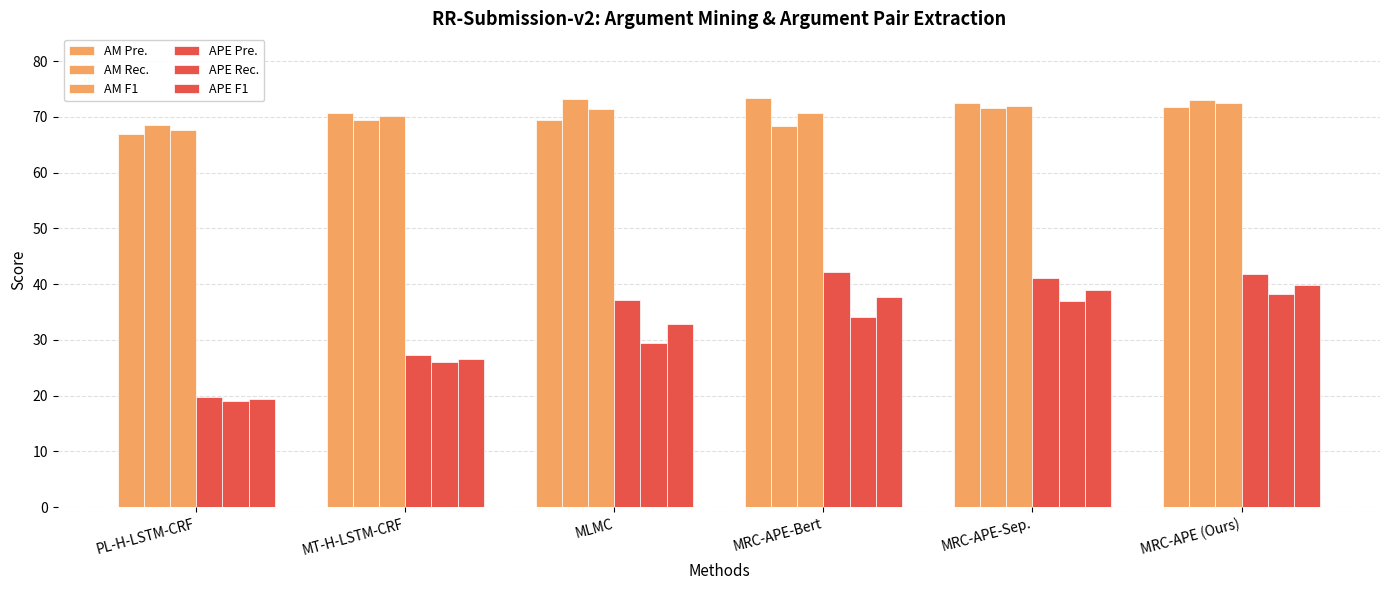

Which series has the largest range (max minus min)?

APE Pre.